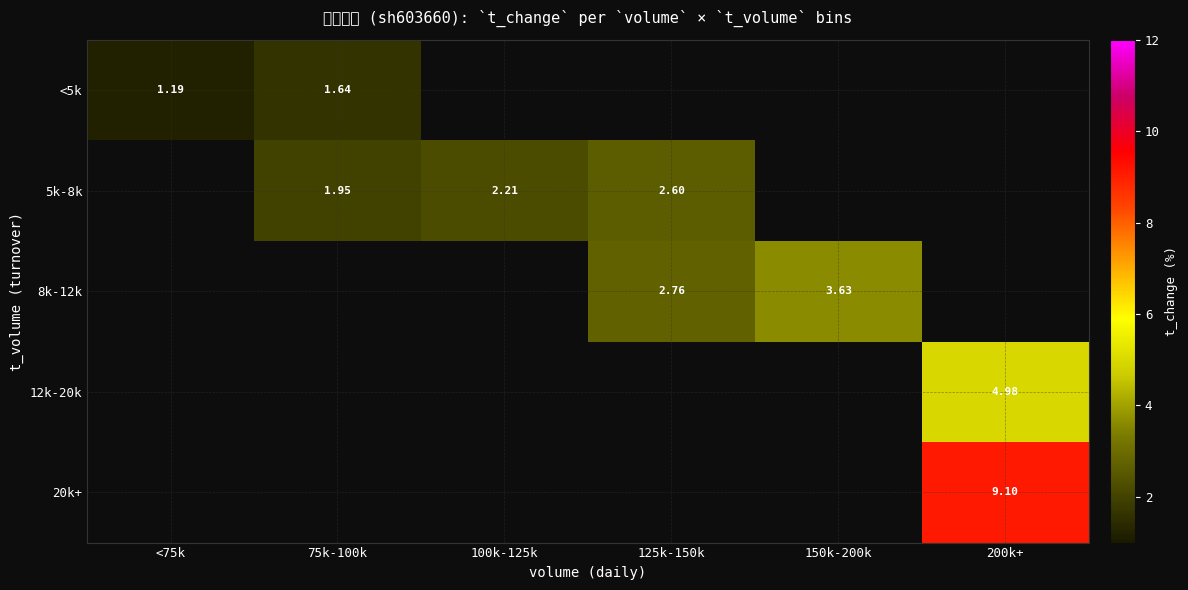

At how many categories does at least one series exceed 1?

6